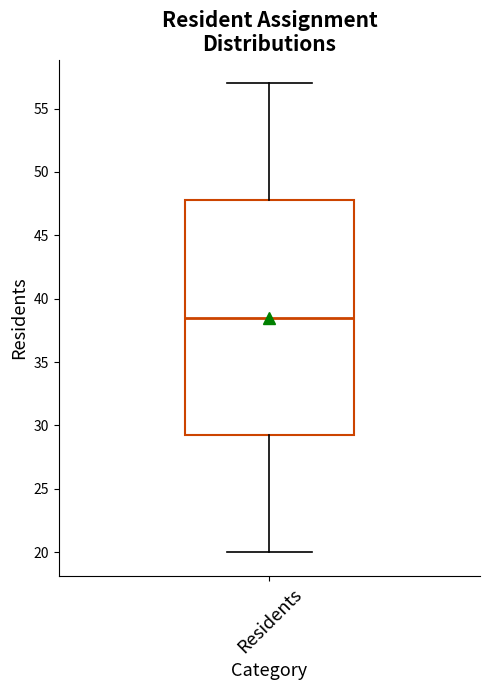

Read this box plot against the y-axis: the position of the median line, the range covered by the box, and the ends of both whiskers. The values are not printed on the chart, so give them approximately, as read against the axis.

median 38.5, box 29.5 to 48.0, whiskers 20.0 to 57.0